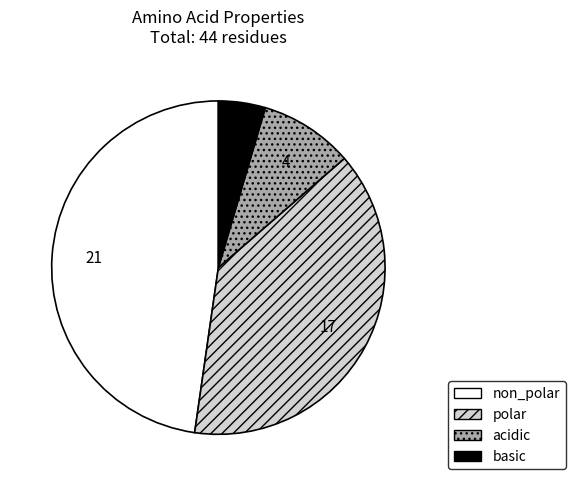

Which category has the biggest portion of the pie?

non_polar